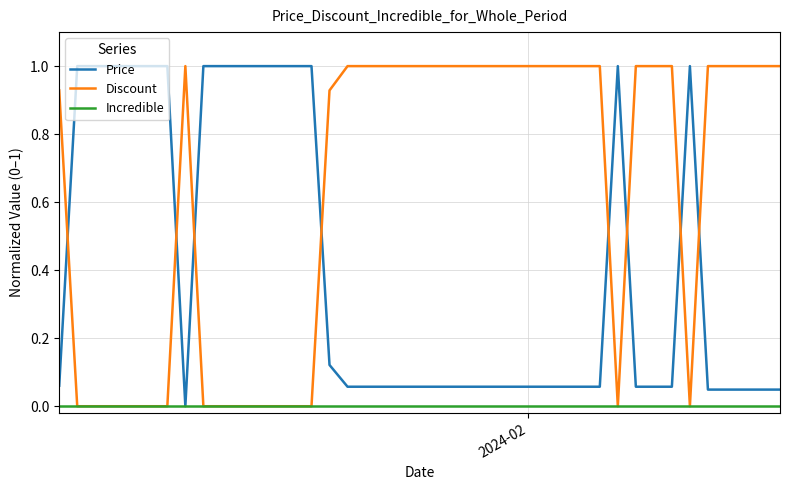

Rank the series by their average value, from lowest to highest.

Incredible, Price, Discount